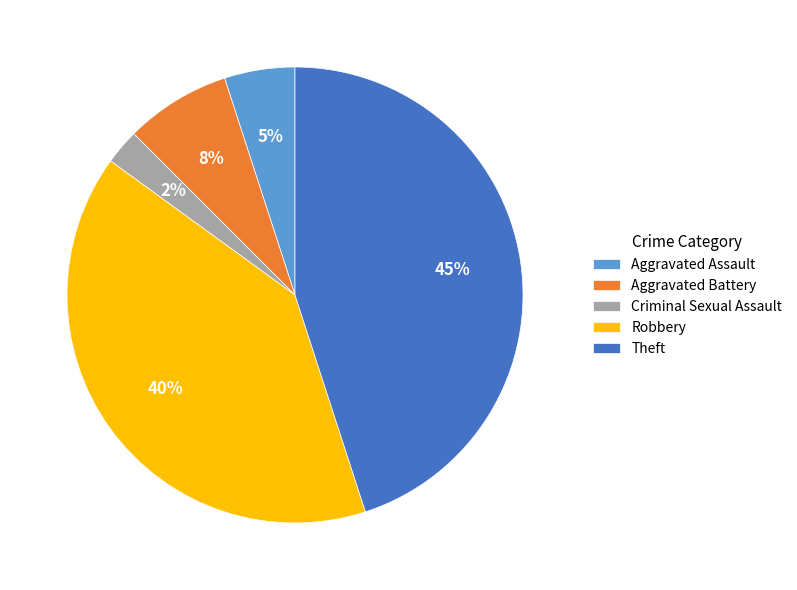

To the nearest percent, what is the combined percentage of Aggravated Assault and Robbery?

45%